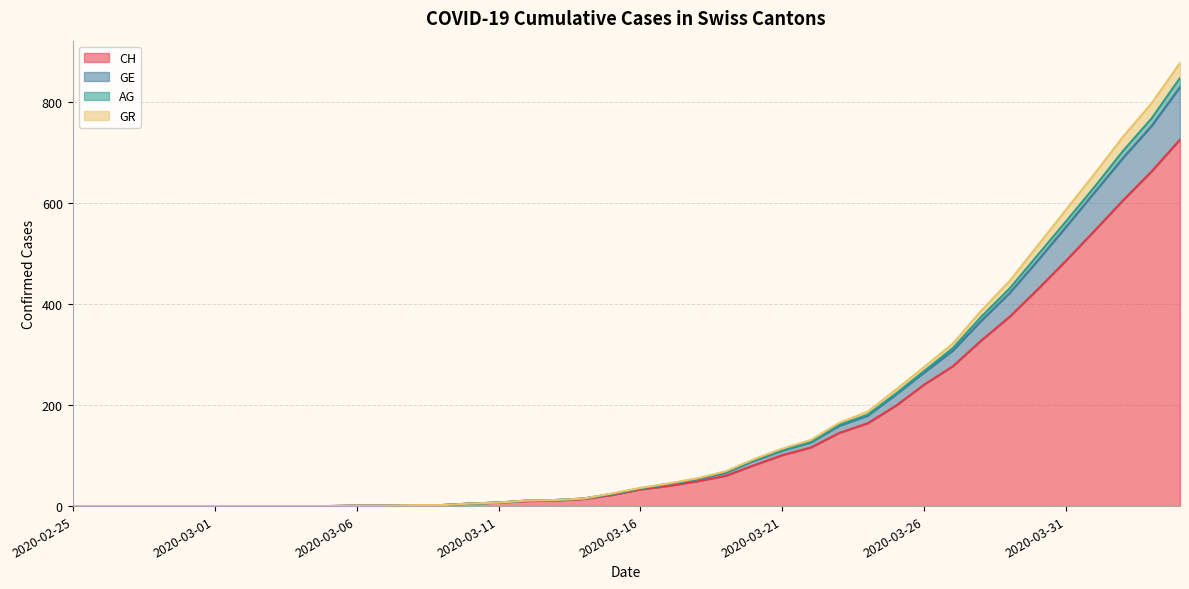

What is the highest value of the CH series?

726